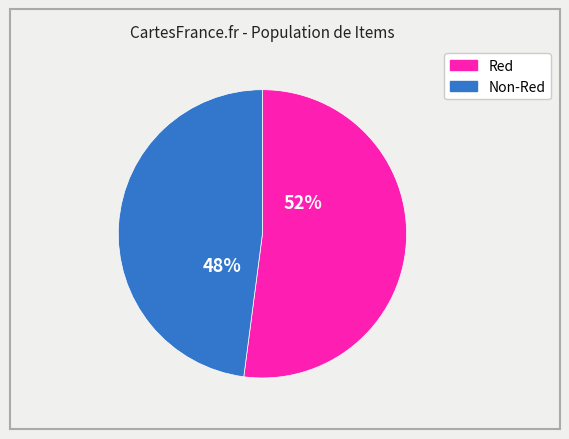

Is there a majority slice in this chart?

Yes